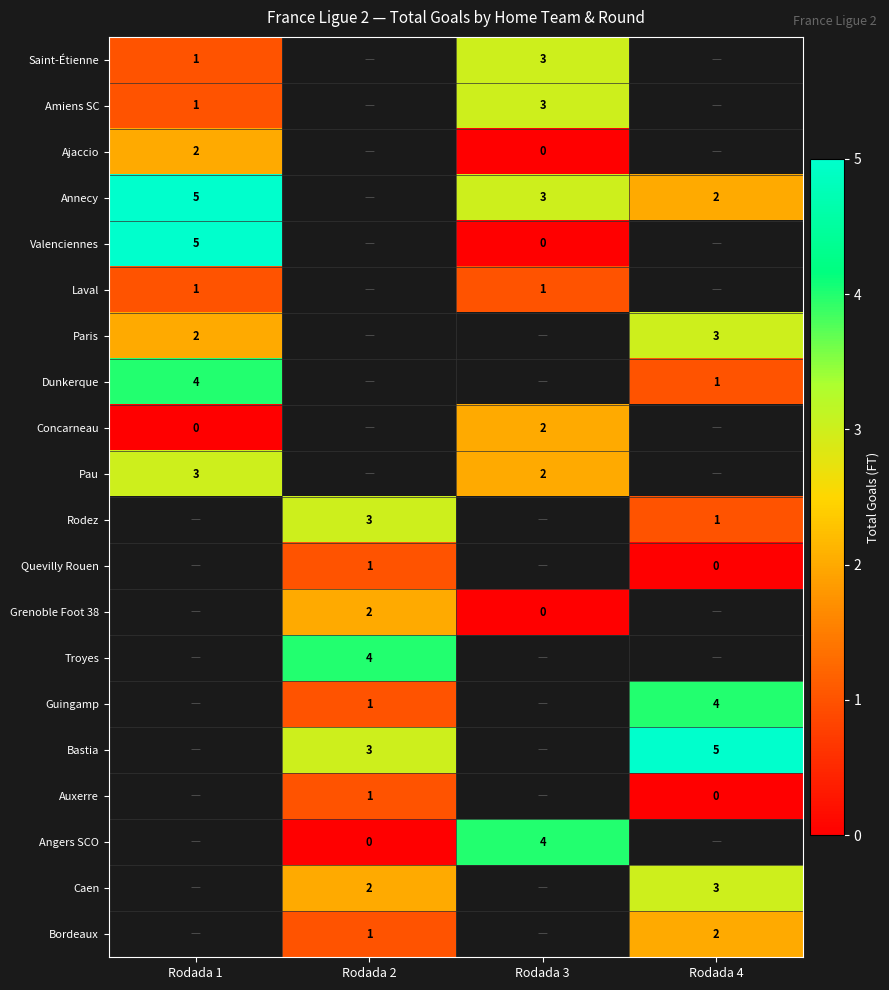

Is it true that Paris equals 2 at Rodada 1?

True